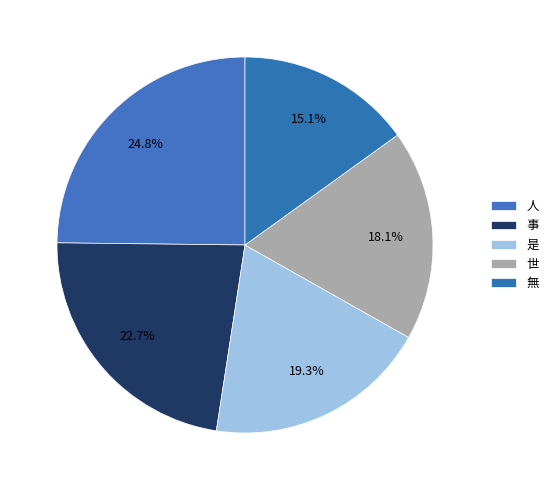

Combined, do 事 and 世 account for over 50%?

No